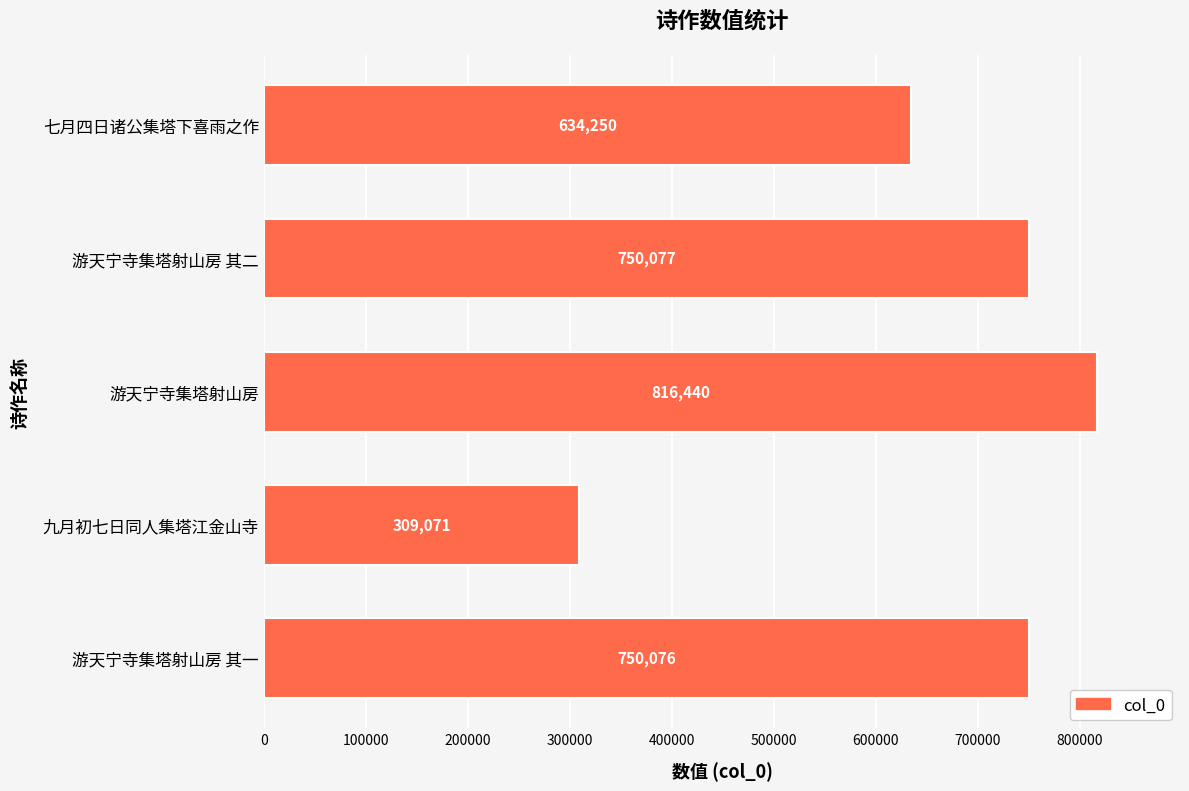

What is the sum of all values?

3259914